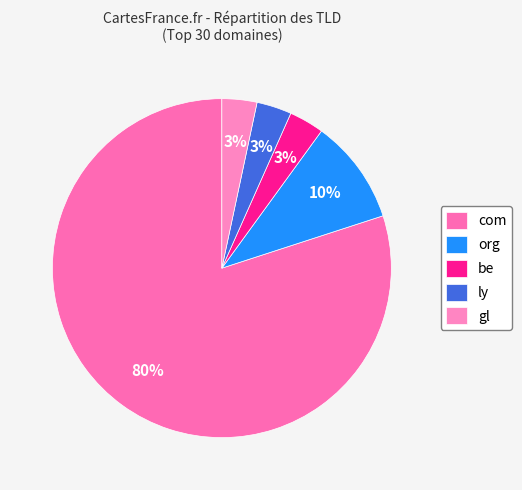

True or false: org accounts for 10% of the total.

True